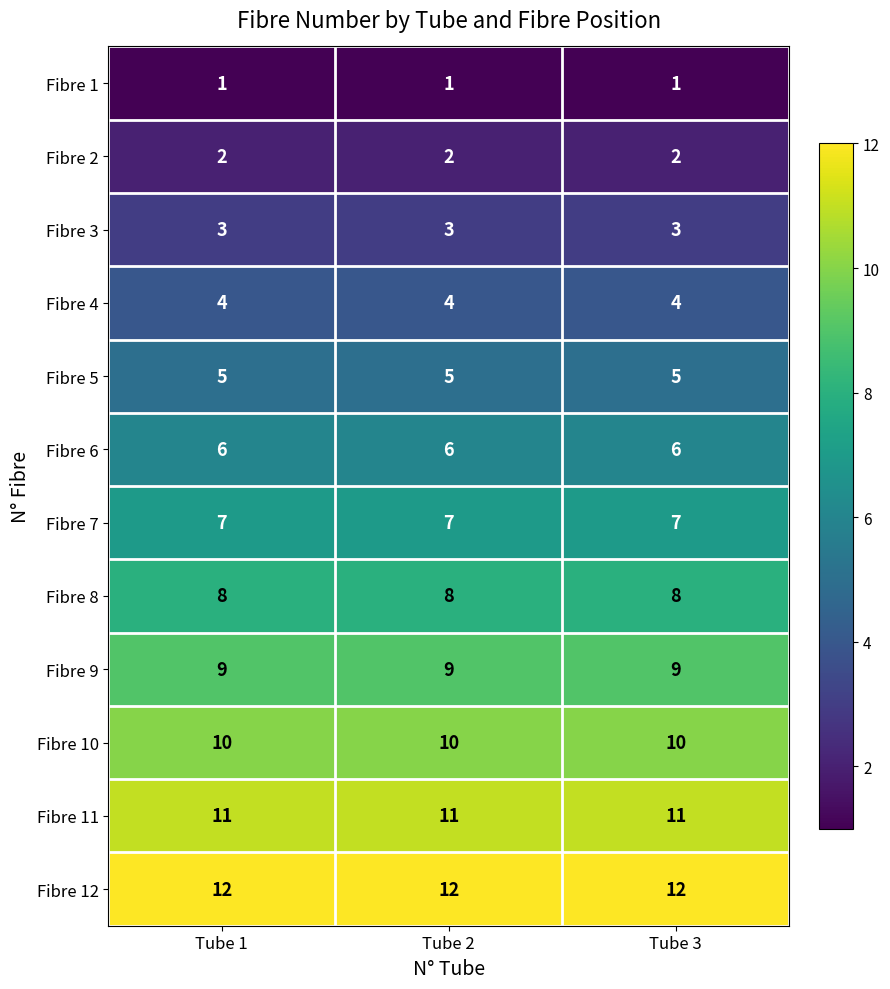

Is the value of Fibre 1 at Tube 1 greater than the value of Fibre 2 at Tube 2?

No